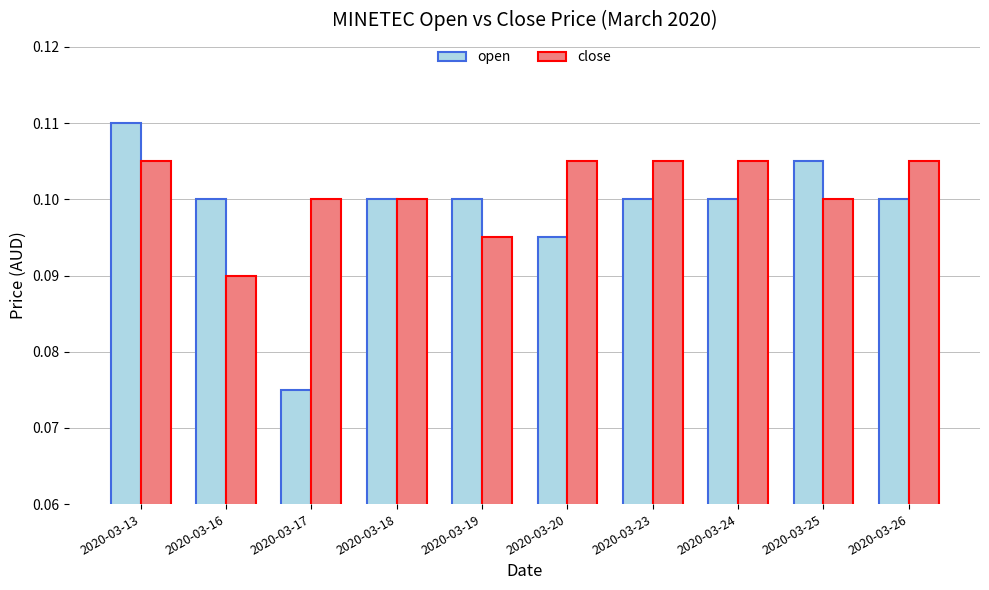

At which label is close closest to 0?

2020-03-16